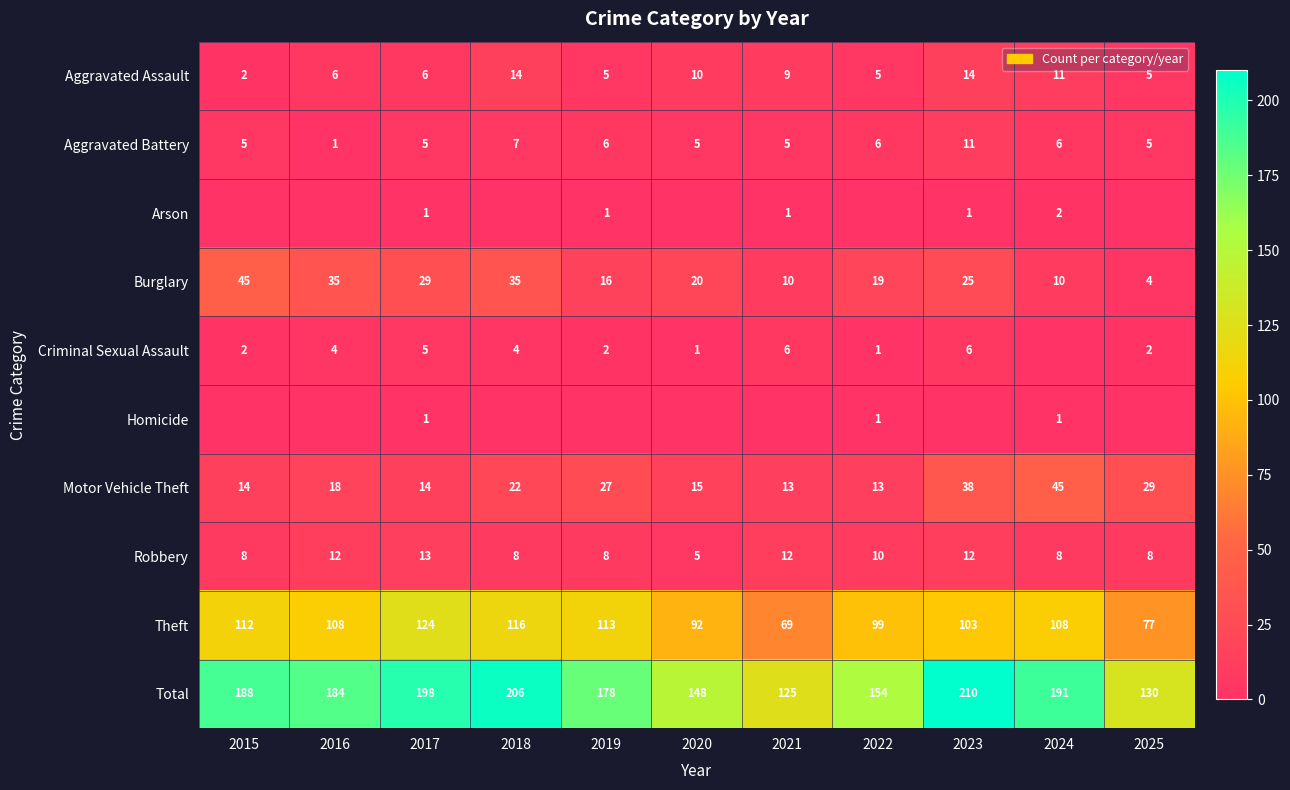

Is the value of Theft at 2020 greater than the value of Total at 2018?

No